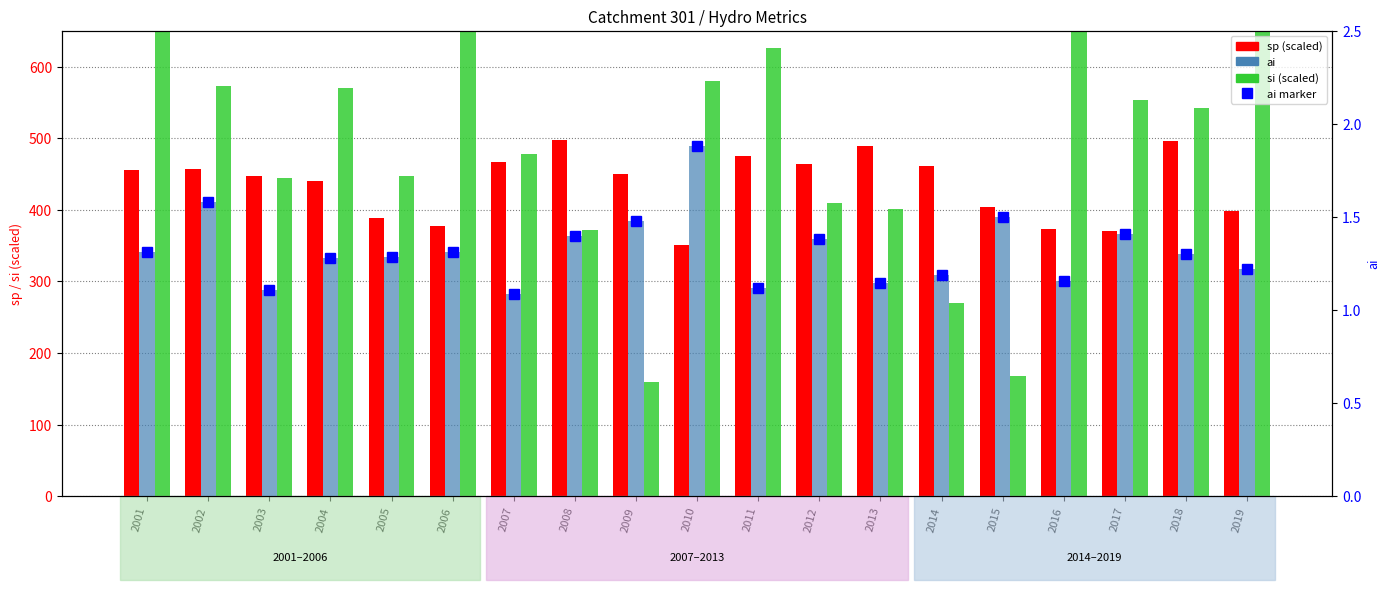

Where does the sp series first go above 449?

2001